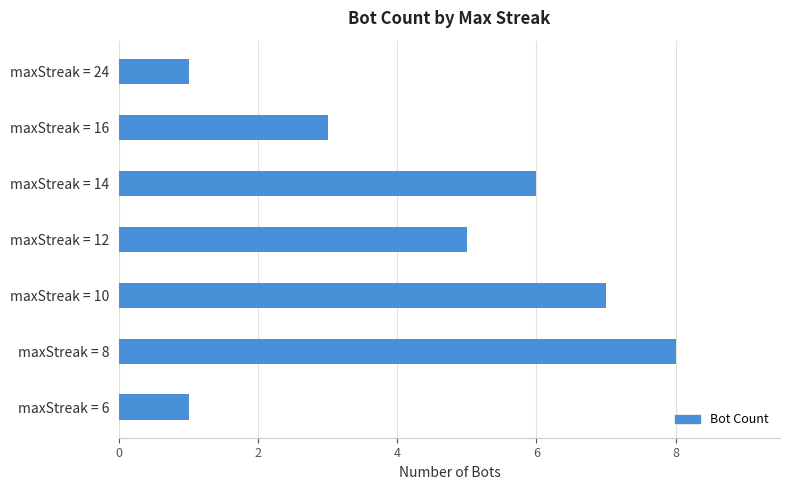

True or false: the data shows 8 at maxStreak = 8.

True